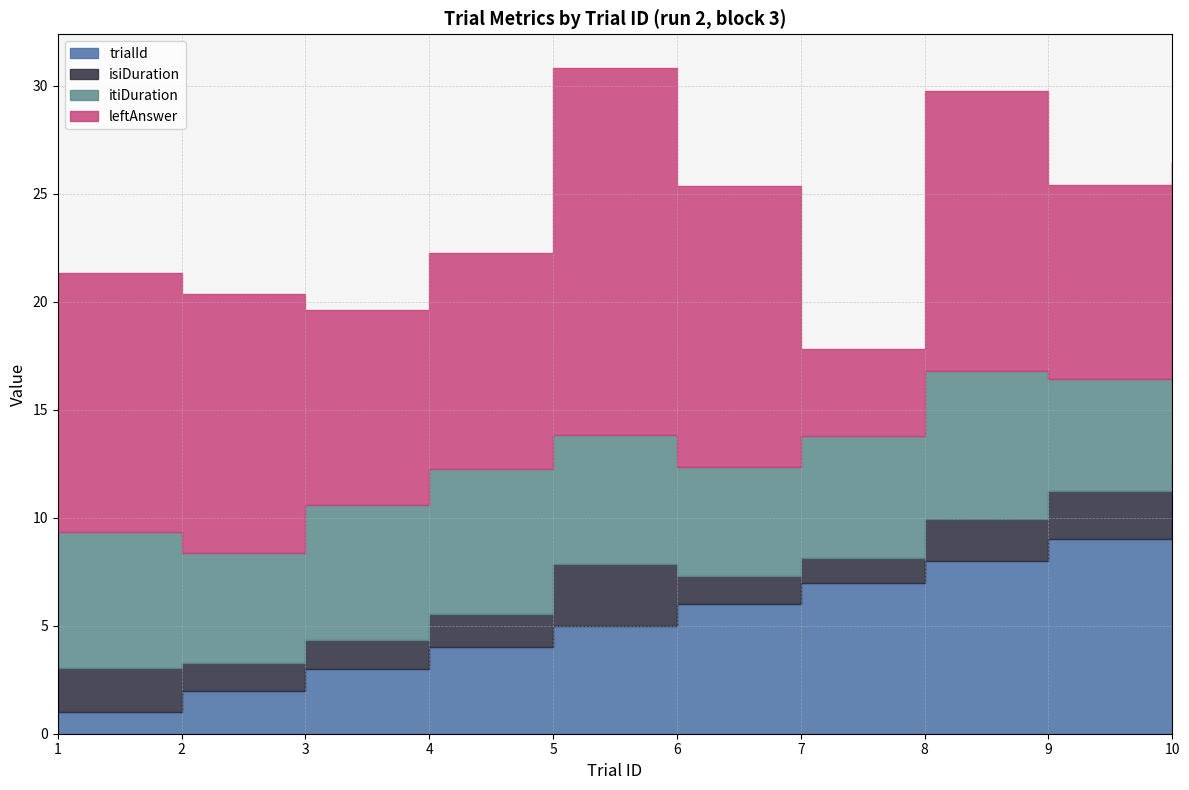

Reading left to right, extract all data points from this chart.

trialId: 1.0	2.0	3.0	4.0	5.0	6.0	7.0	8.0	9.0	10.0
isiDuration: 2.0	1.3	1.3	1.5	2.9	1.3	1.1	1.9	2.3	2.4
itiDuration: 6.3	5.1	6.3	6.8	6.0	5.1	5.7	6.8	5.2	5.0
leftAnswer: 12.0	12.0	9.0	10.0	17.0	13.0	4.0	13.0	9.0	9.0